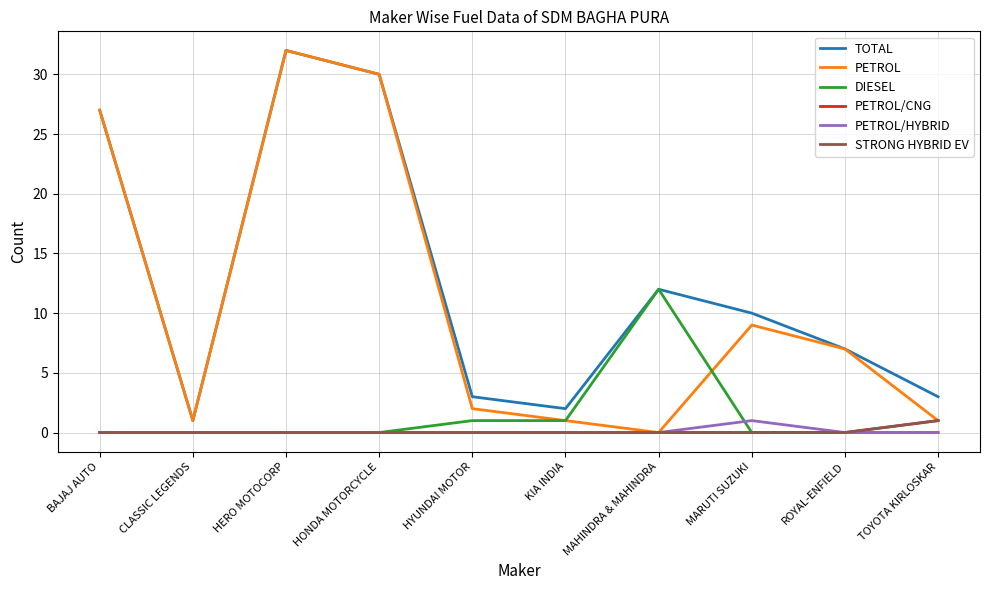

Reading left to right, what are all the values shown in this chart?

TOTAL: 27	1	32	30	3	2	12	10	7	3
PETROL: 27	1	32	30	2	1	0	9	7	1
DIESEL: 0	0	0	0	1	1	12	0	0	0
PETROL/CNG: 0	0	0	0	0	0	0	0	0	1
PETROL/HYBRID: 0	0	0	0	0	0	0	1	0	0
STRONG HYBRID EV: 0	0	0	0	0	0	0	0	0	1